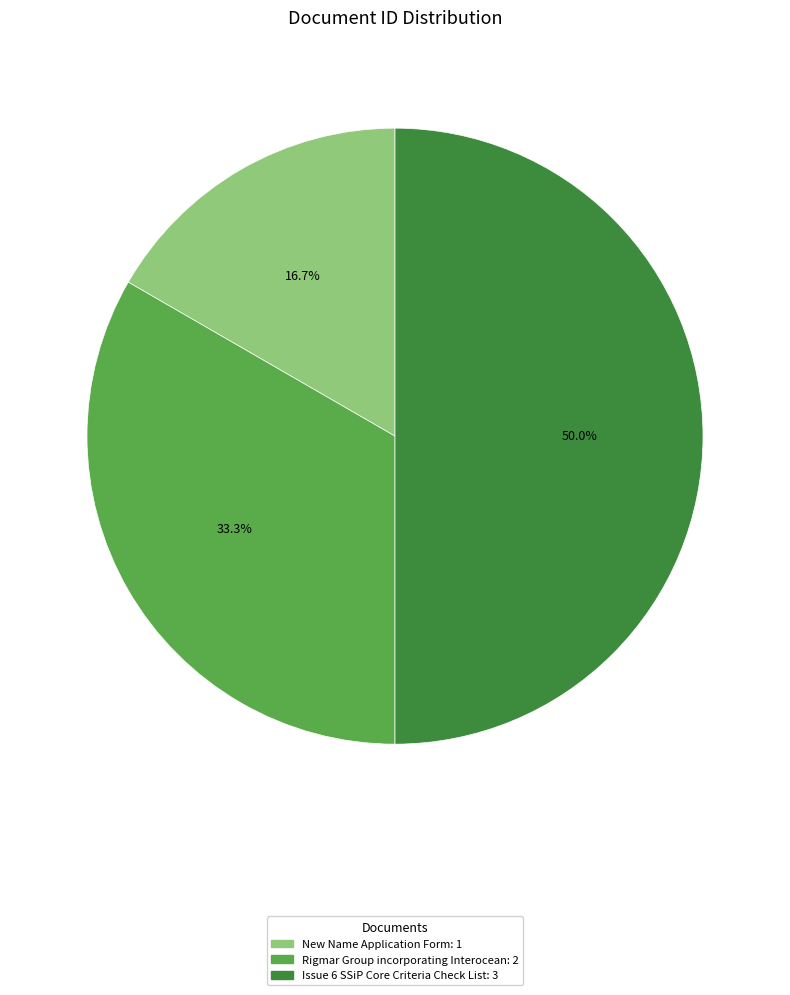

Is the sum of Issue 6 SSiP Core Criteria Check List and New Name Application Form greater than half?

Yes